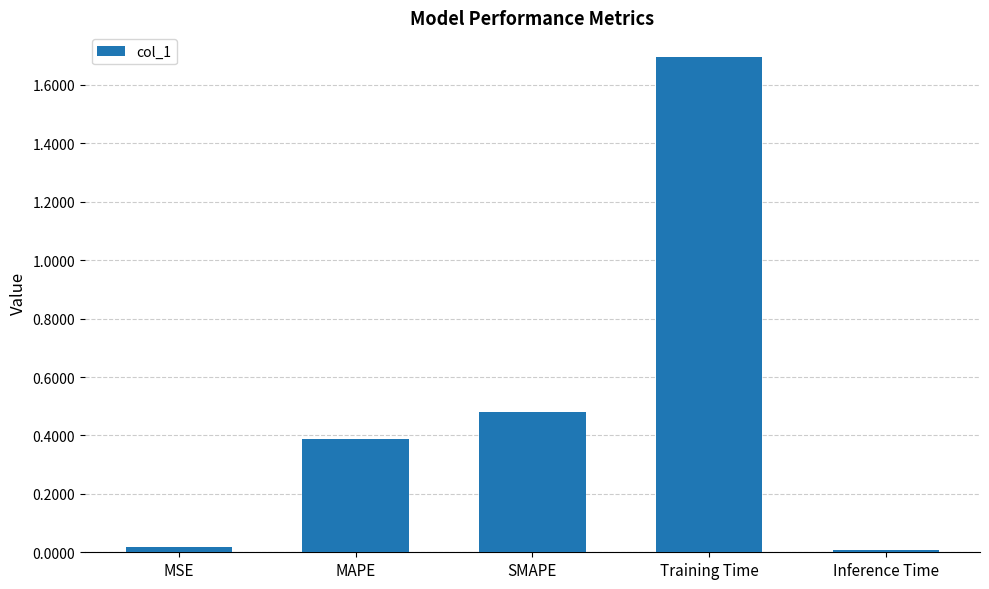

Which category has the highest value across all series?

Training Time